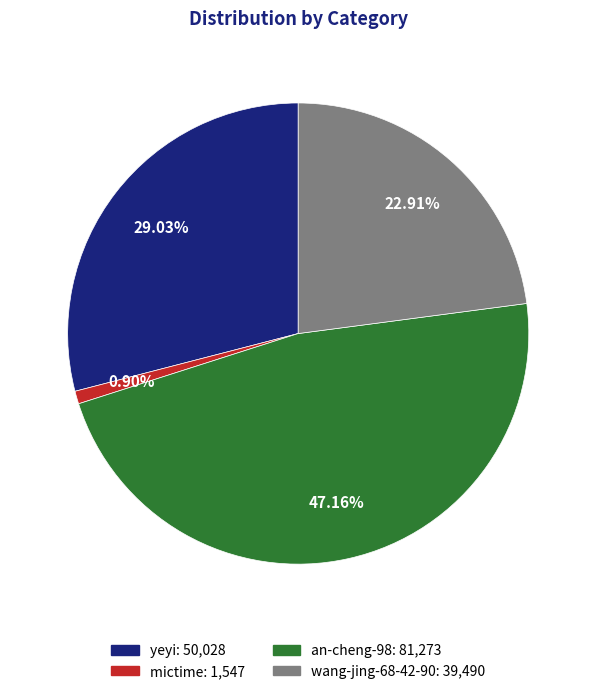

Which has a higher value, yeyi or an-cheng-98?

an-cheng-98